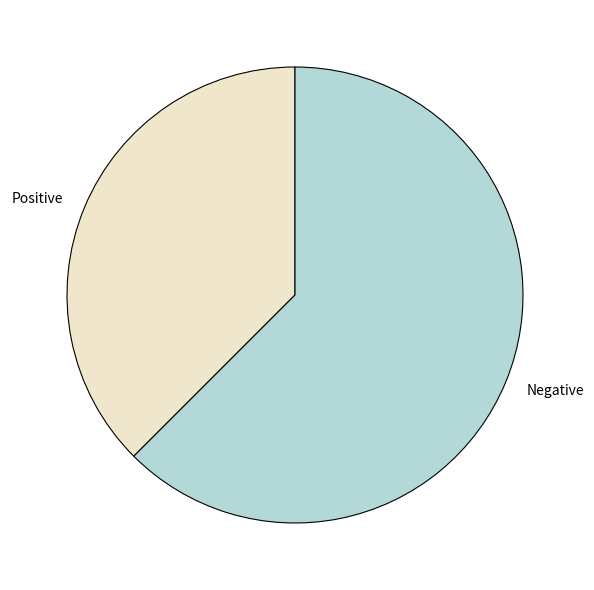

What is the ratio of the value at Positive to the value at Negative?

0.6